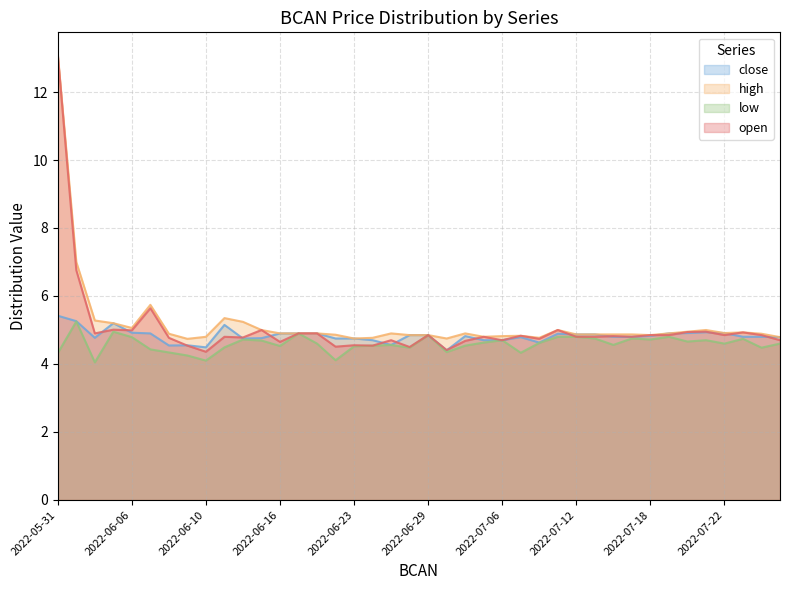

What is the difference between the highest and lowest values at 2022-07-19?

0.1